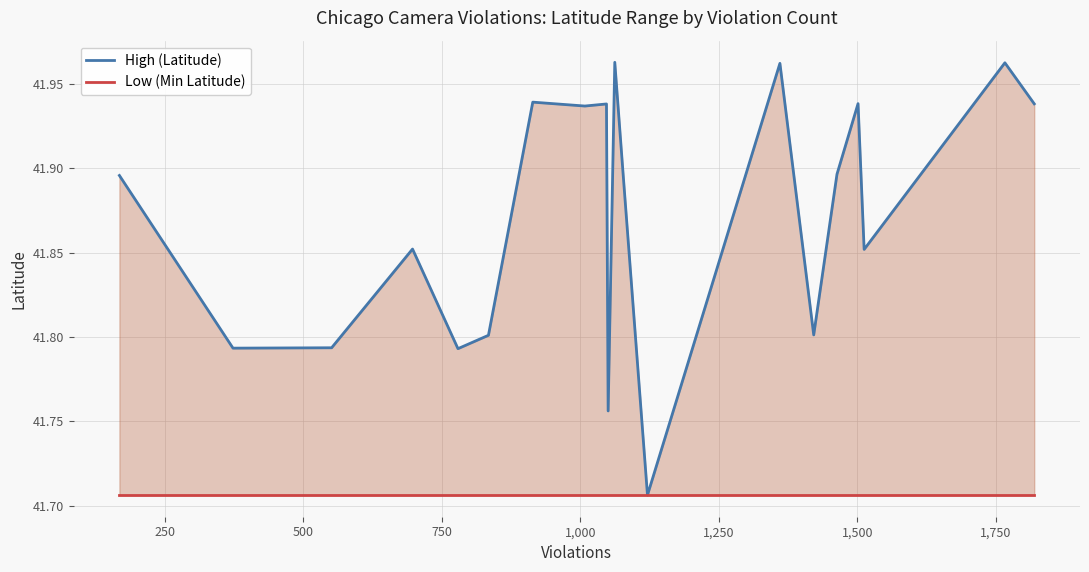

At how many categories does at least one series exceed 41?

20